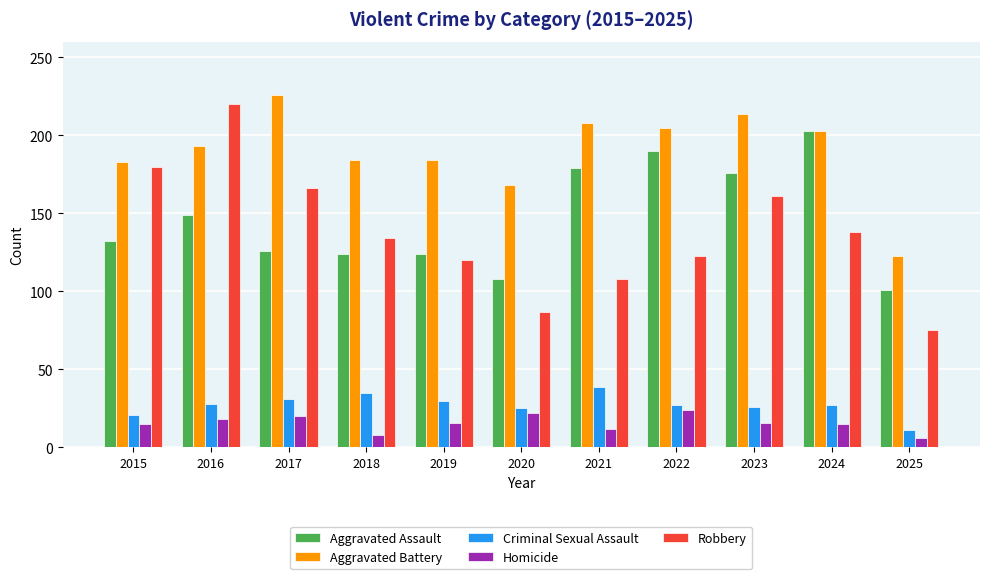

The value of Criminal Sexual Assault at 2018 is 19. True or false?

False